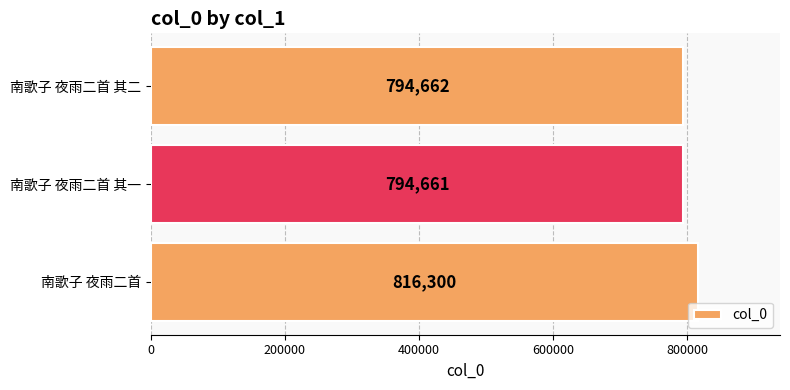

What is the greatest value displayed?

816300